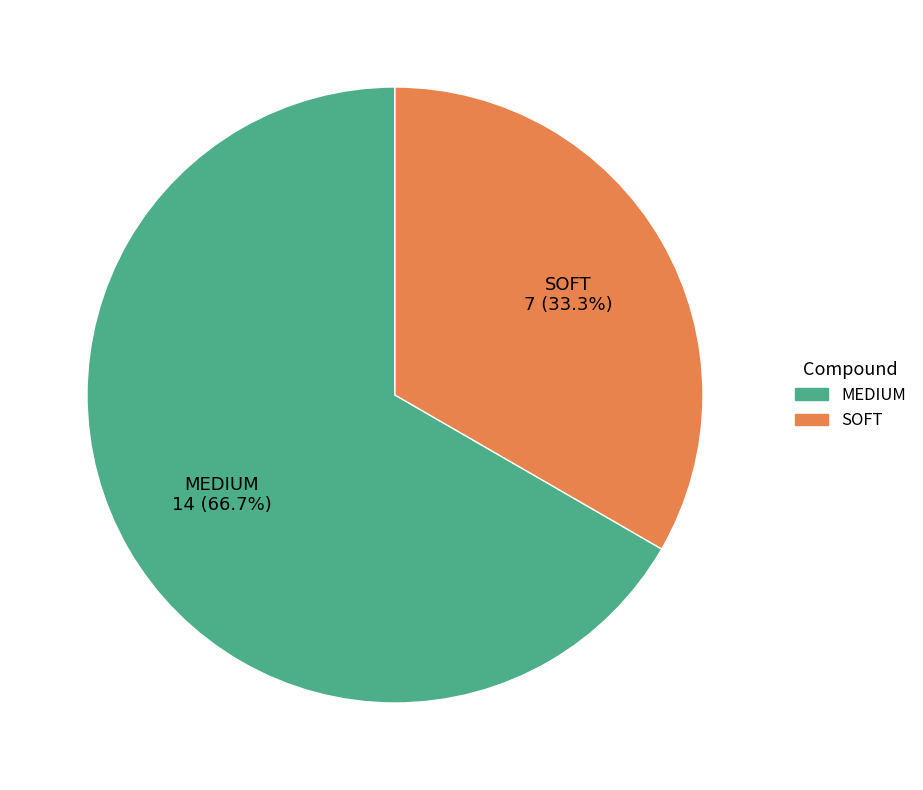

To the nearest percent, what is the combined percentage of MEDIUM and SOFT?

100%